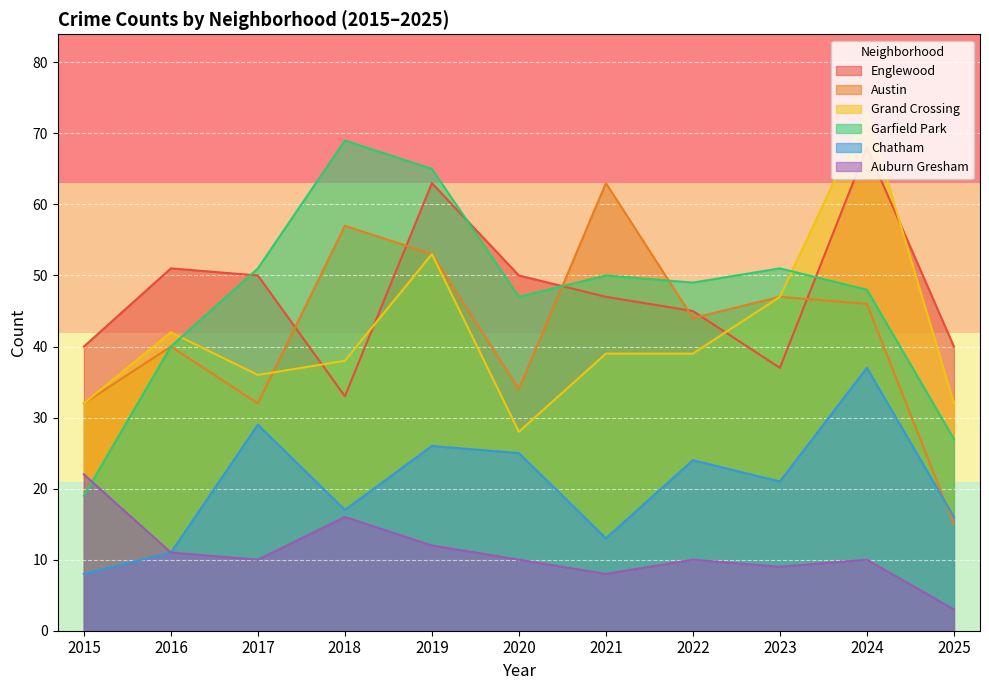

The value of Austin at 2016 is 40. True or false?

True